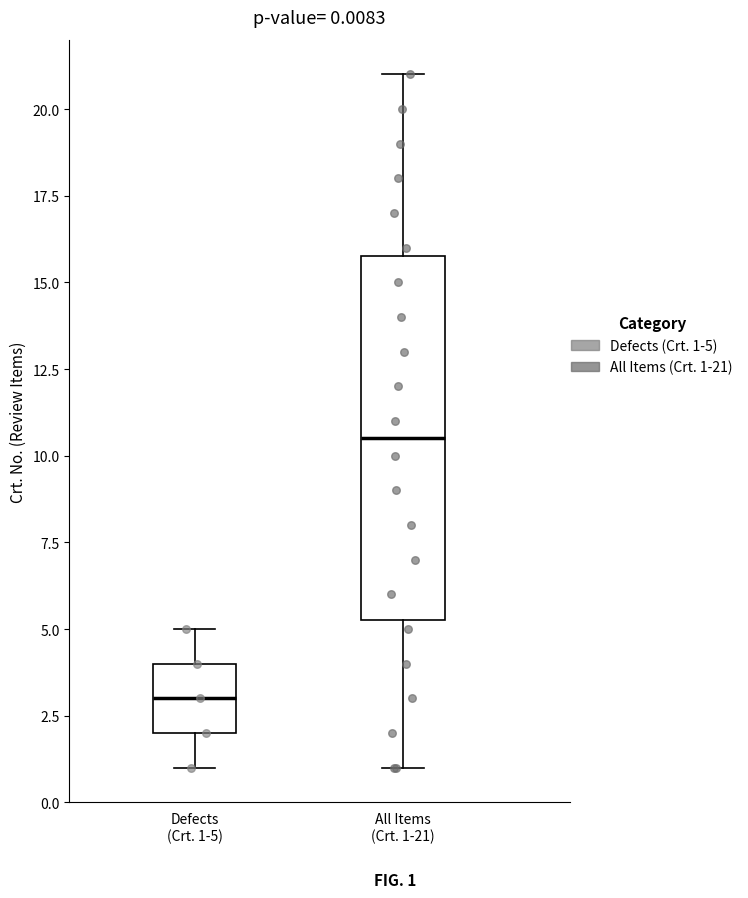

Comparing the boxes themselves (not the whiskers), which one is the tallest?

All Items (Crt. 1-21)